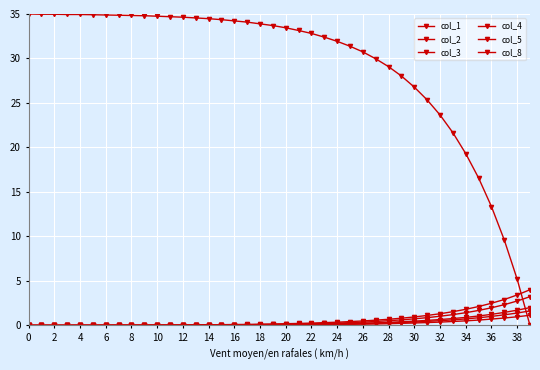

Rank the series by their maximum value, from lowest to highest.

col_5, col_4, col_3, col_8, col_2, col_1